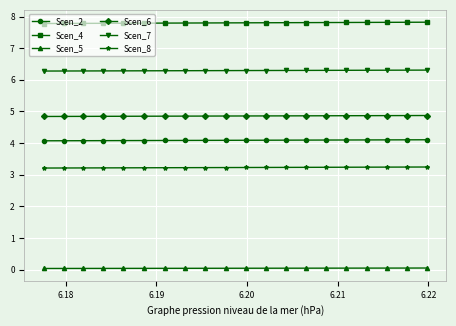

Count the Scen_7 values in the range 6 to 7.

20